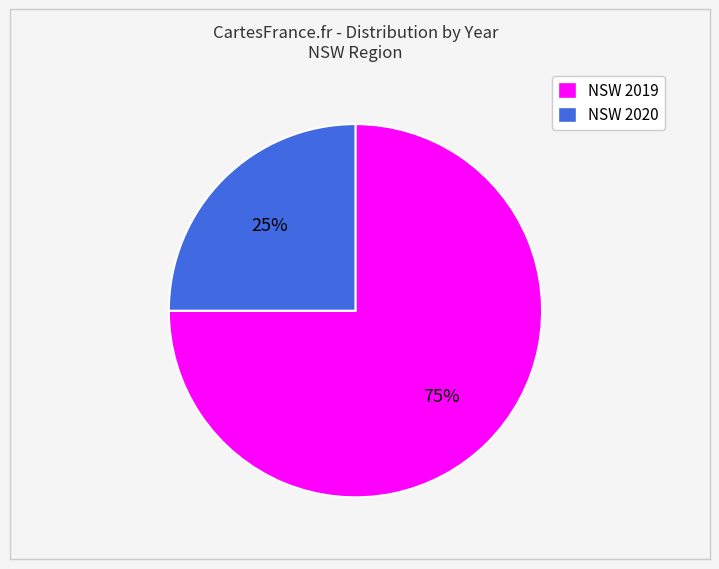

Is there any slice that represents more than half of the pie?

Yes